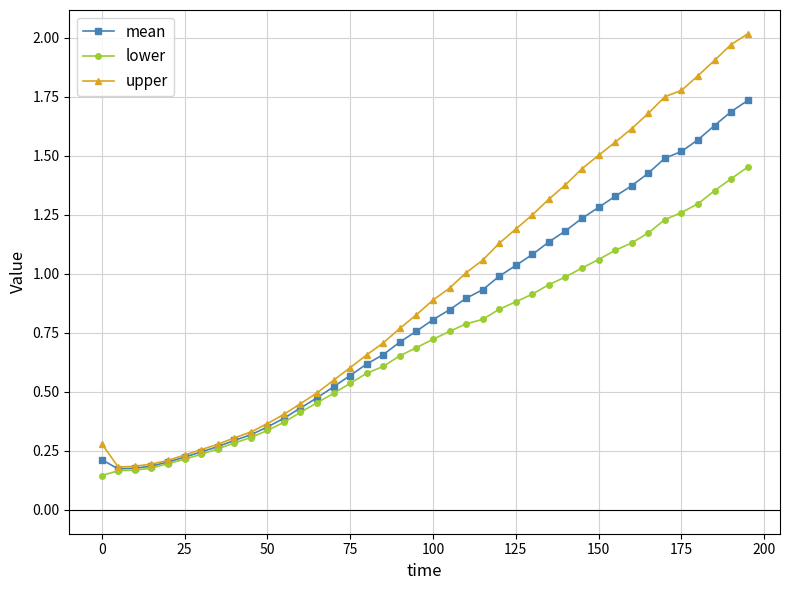

Which series has the widest spread of values?

upper